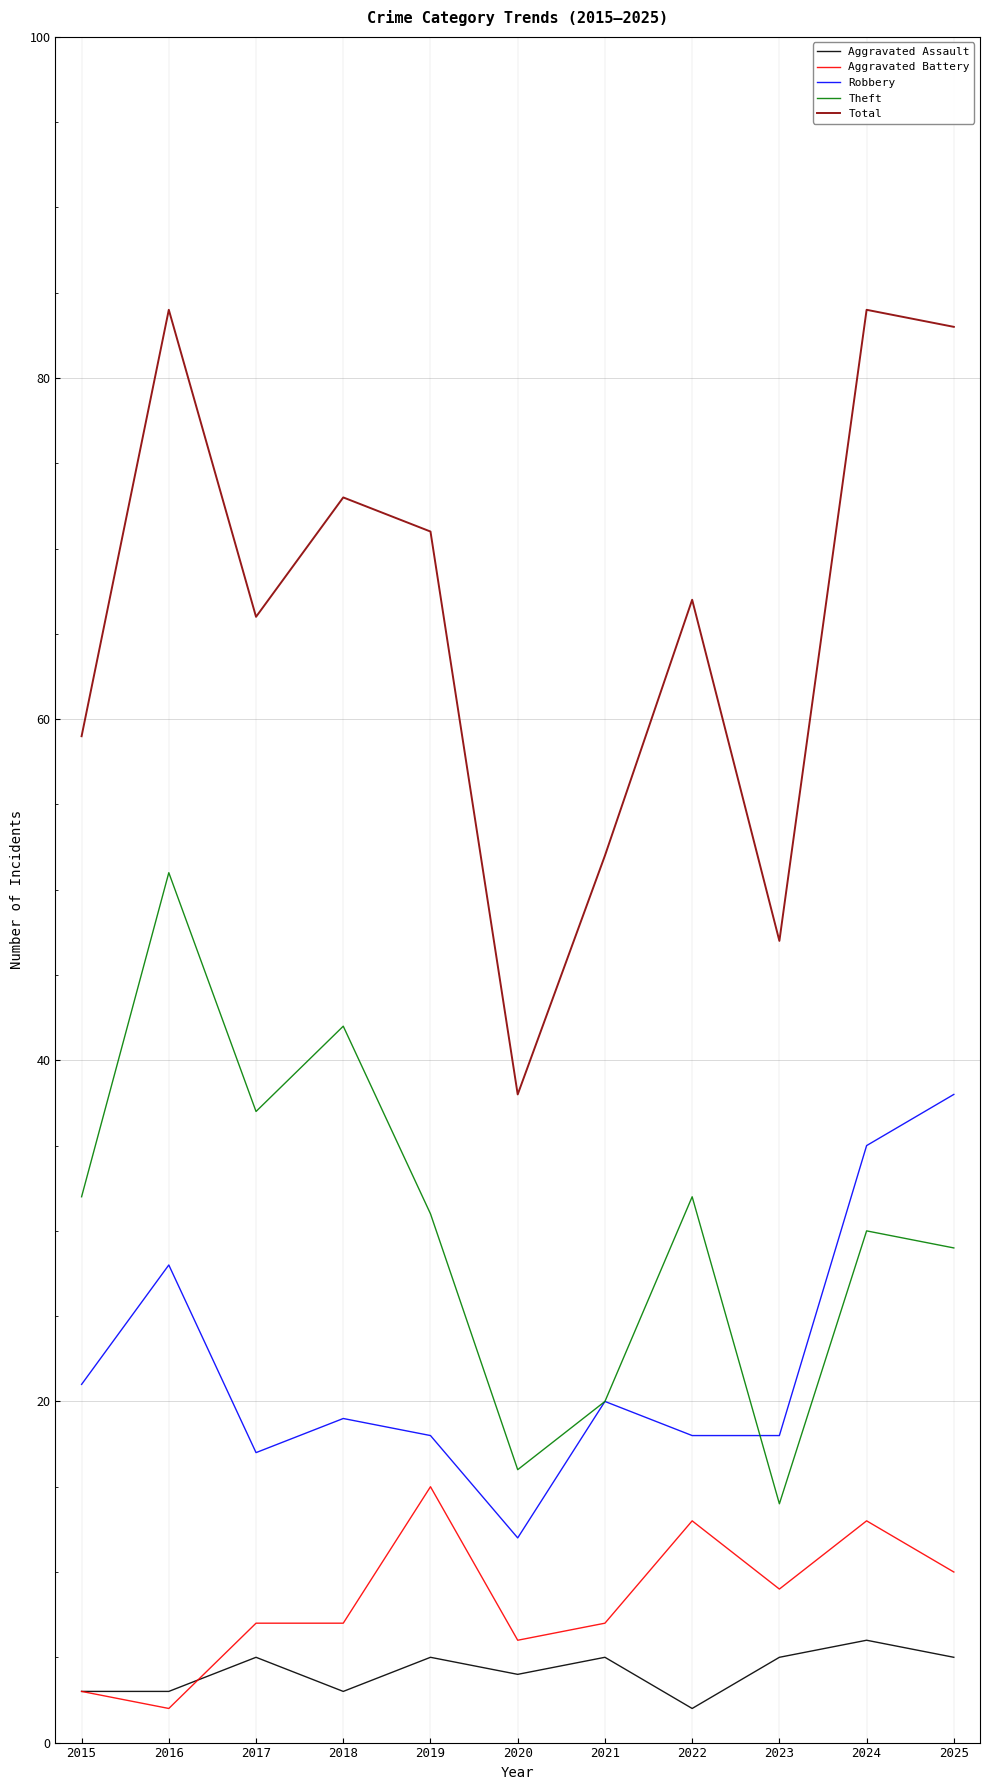

Is the value of Theft at 2017 greater than the value of Aggravated Assault at 2025?

Yes